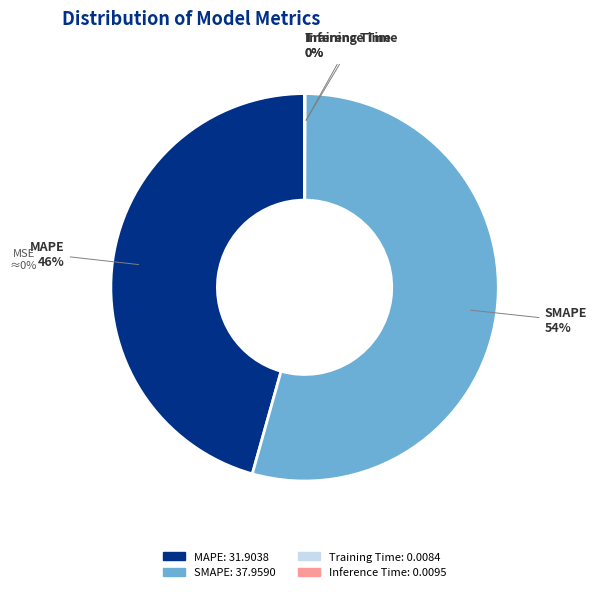

Which slice represents more than half of the pie?

SMAPE